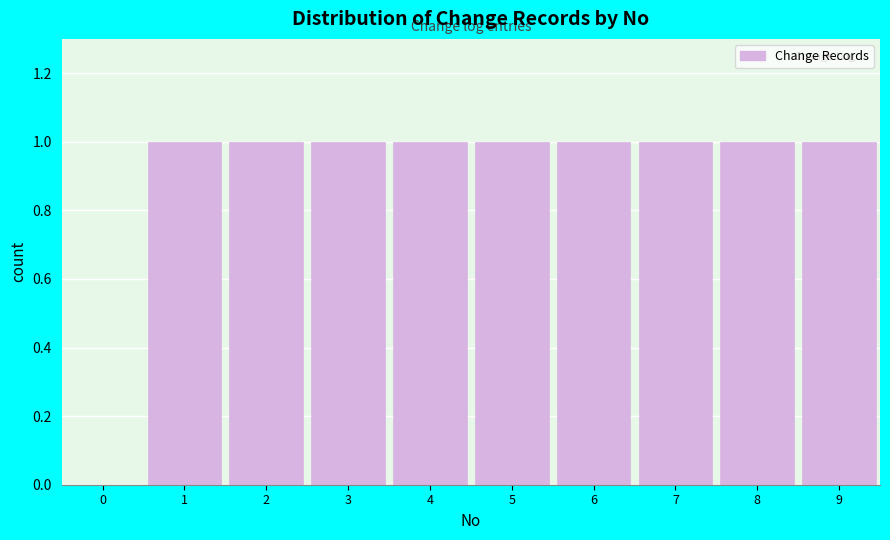

Reading left to right, extract all data points from this chart.

0=0	1=1	2=1	3=1	4=1	5=1	6=1	7=1	8=1	9=1